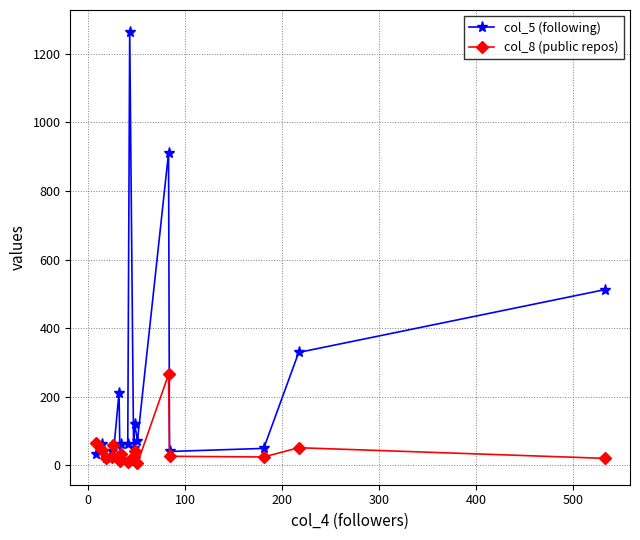

Which series has the largest total across all categories?

col_5 (following)